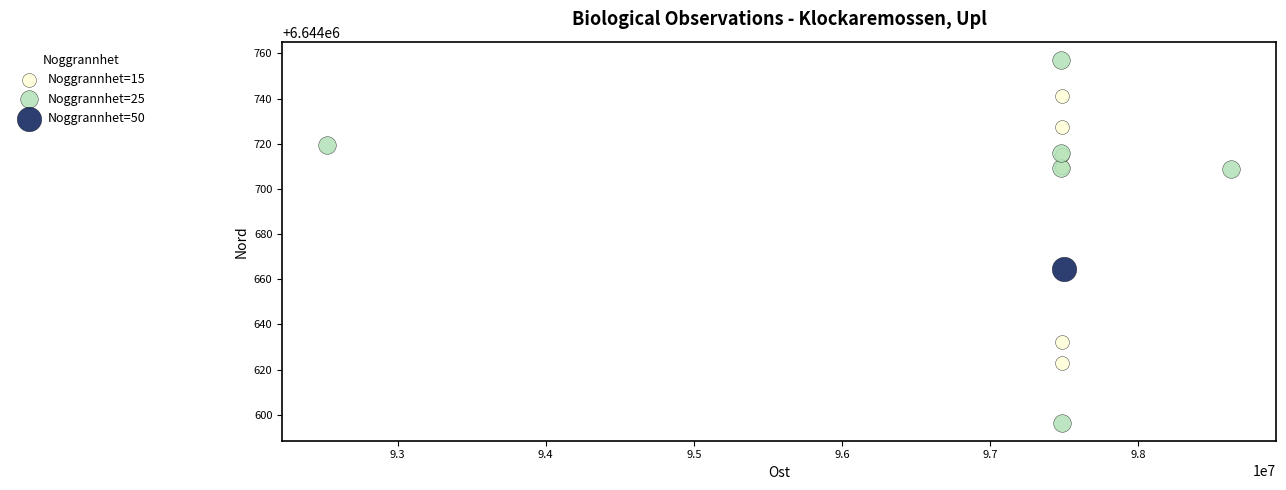

Which series contains the highest Y value?

Noggrannhet=25